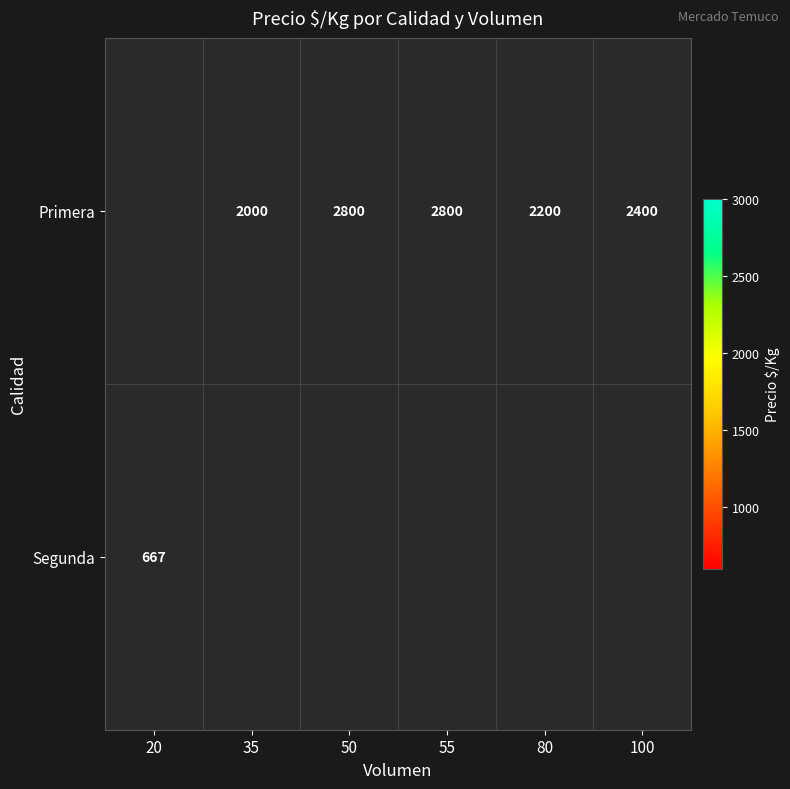

The Primera series shows 2800 at 55. True or false?

True